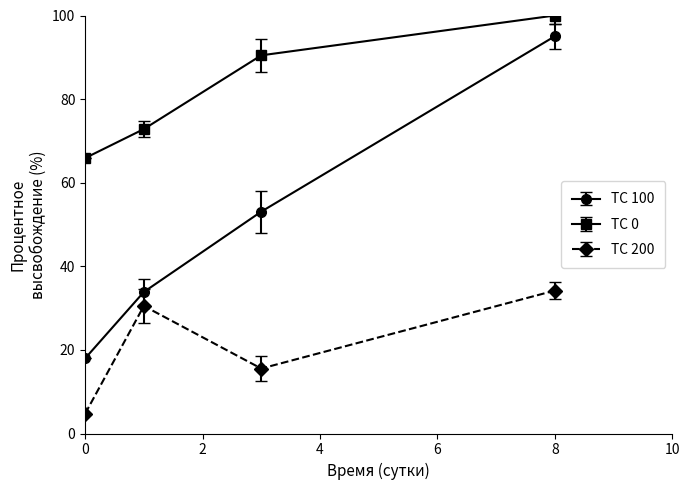

List the series in order of their peak value, lowest first.

TC 200, TC 100, TC 0